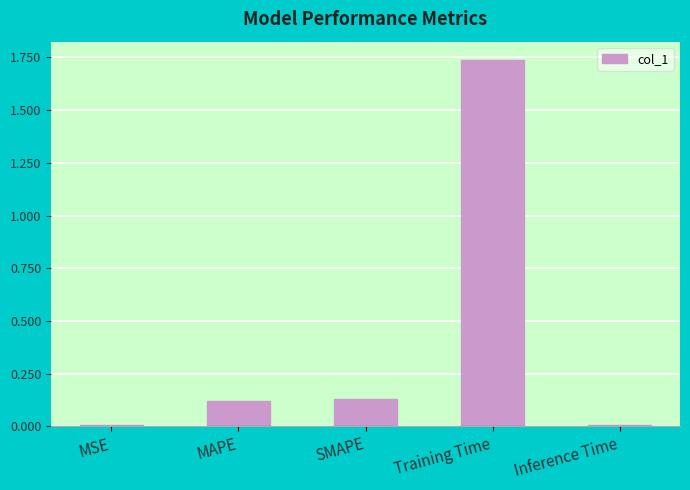

What is the sum of all values?

2.0